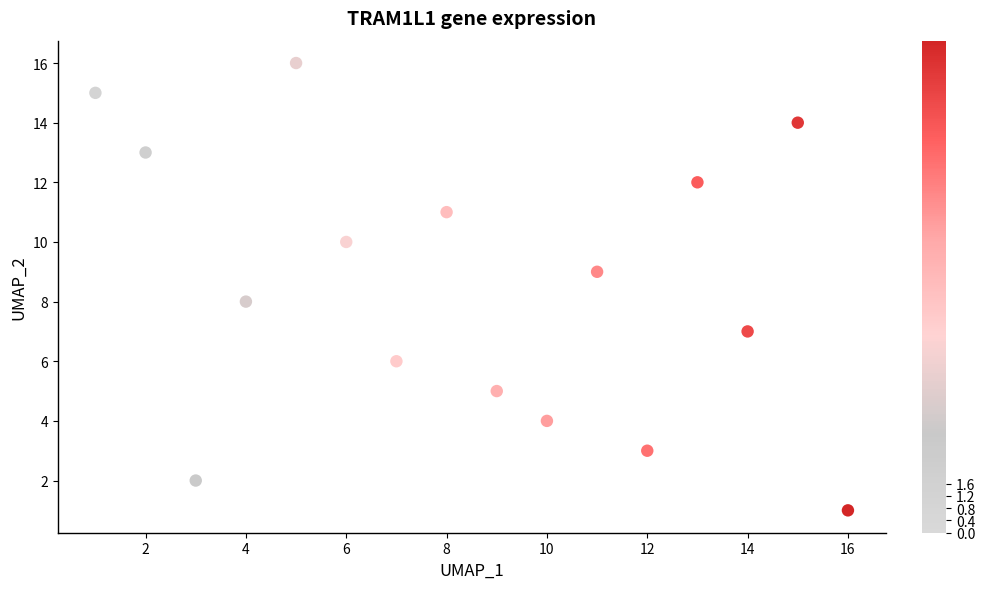

What is the range of X values (max minus min)?

15